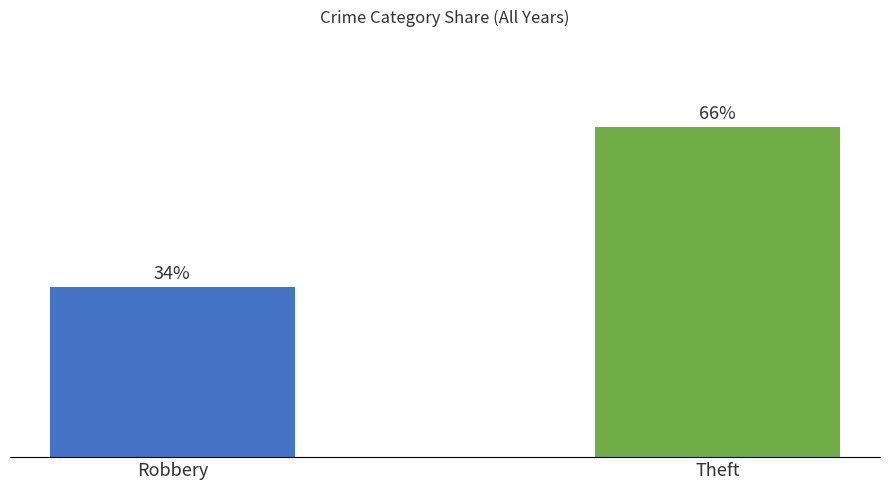

The Total series shows 90 at 2015. True or false?

False